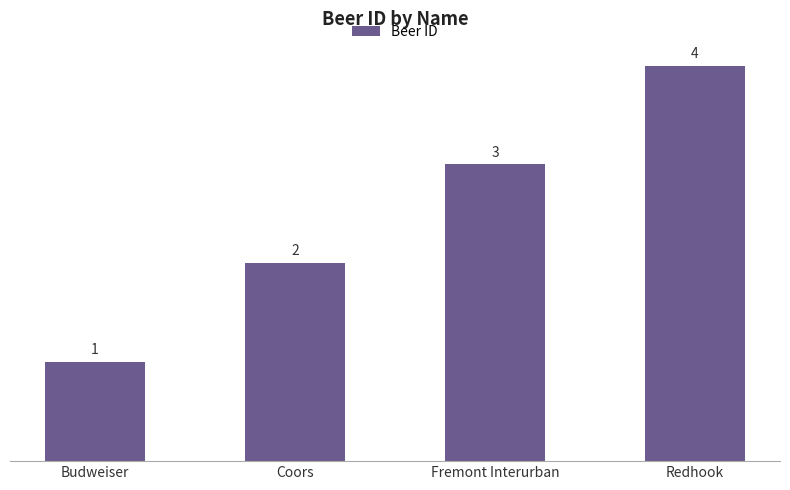

The value at Coors is 1. True or false?

False